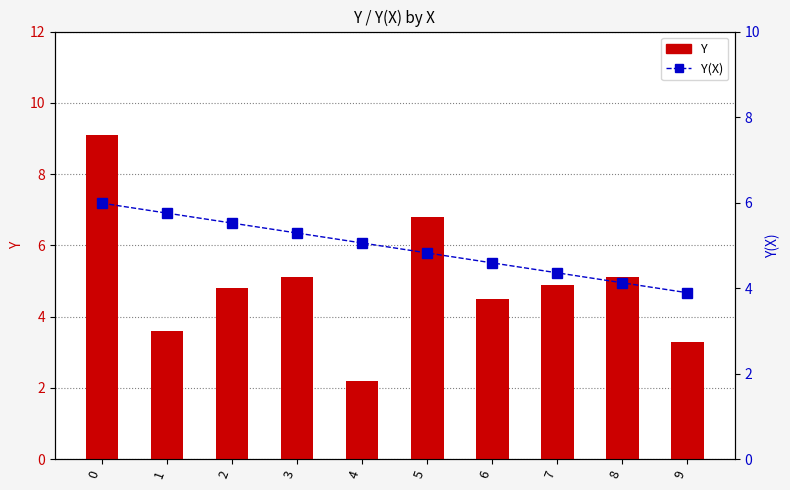

Which series has the largest total across all categories?

Y